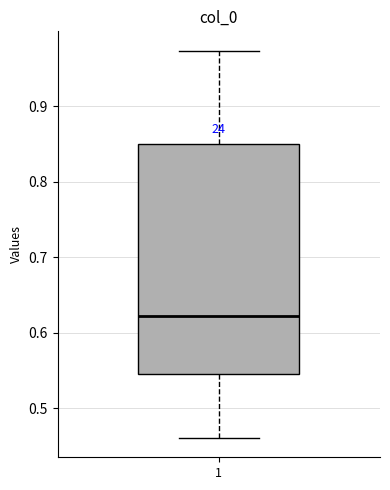

Where does the upper whisker of the box at x = 1 end on the y-axis? The values are not printed on the chart, so give them approximately, as read against the axis.

0.97